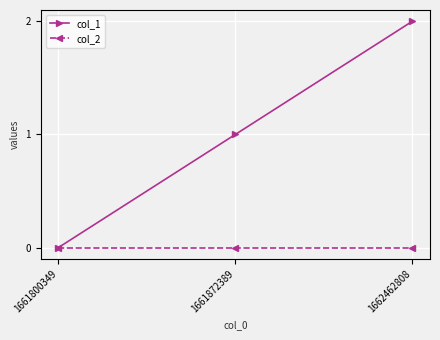

List the series in order of their peak value, lowest first.

col_2, col_1